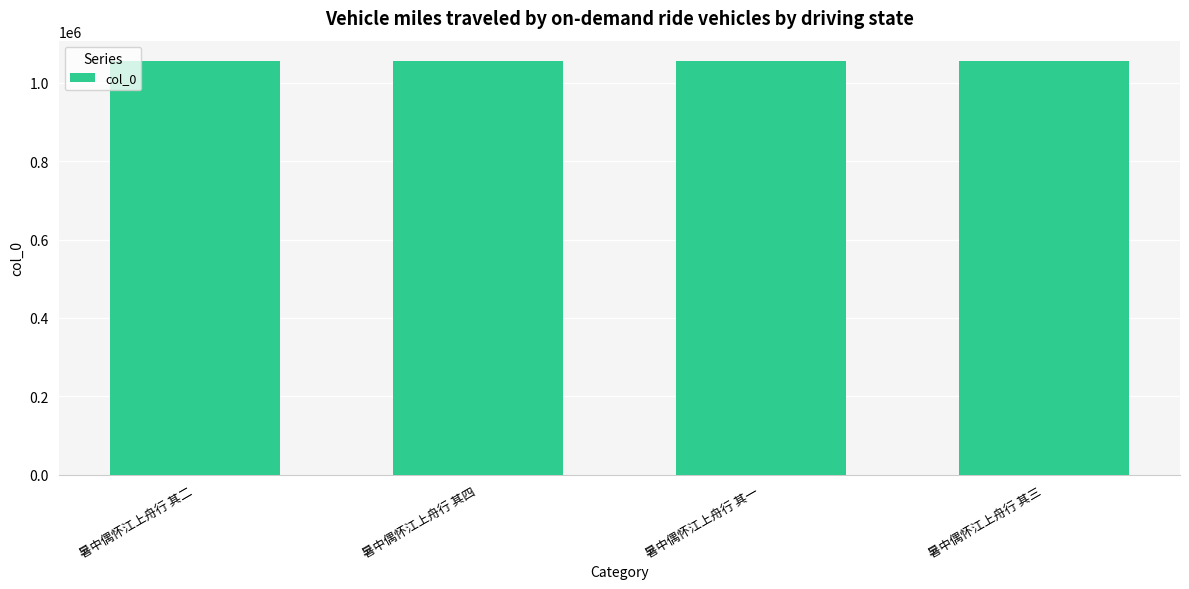

What is the maximum value shown in the chart?

1055069